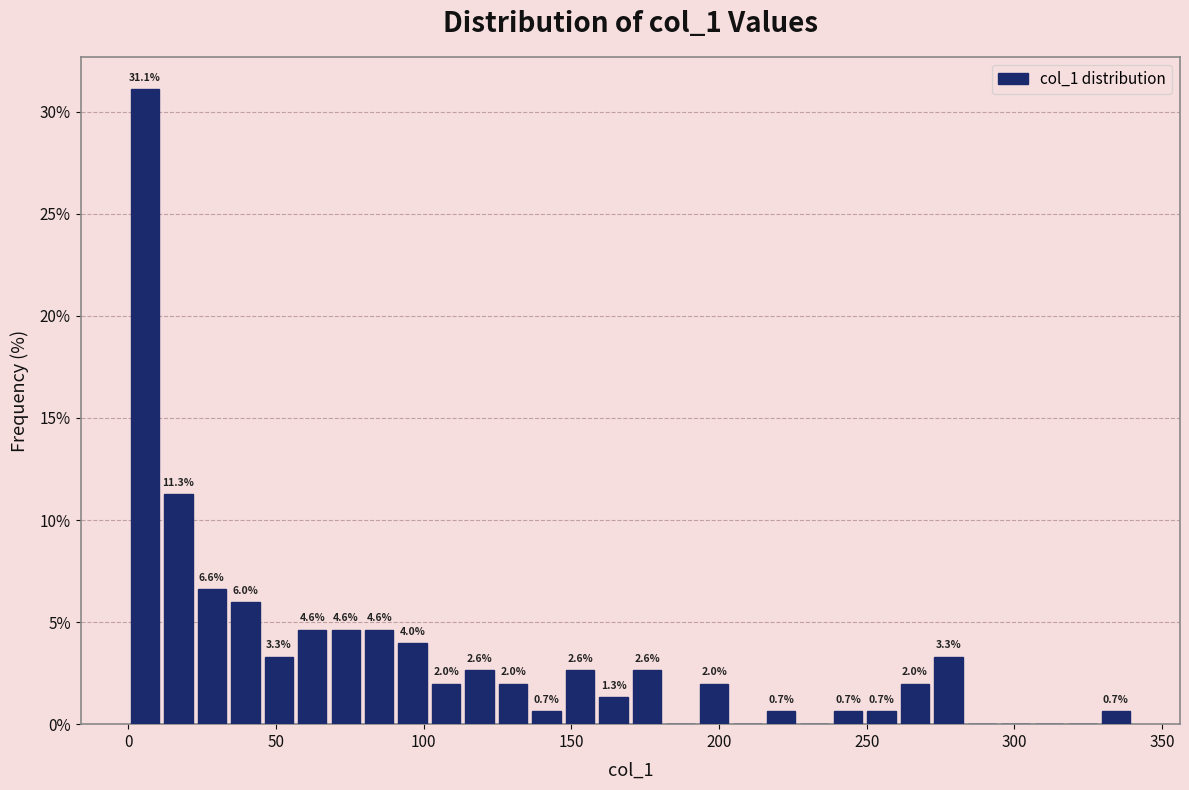

Read against the x-axis, roughly where is the centre of the tallest bar?

5